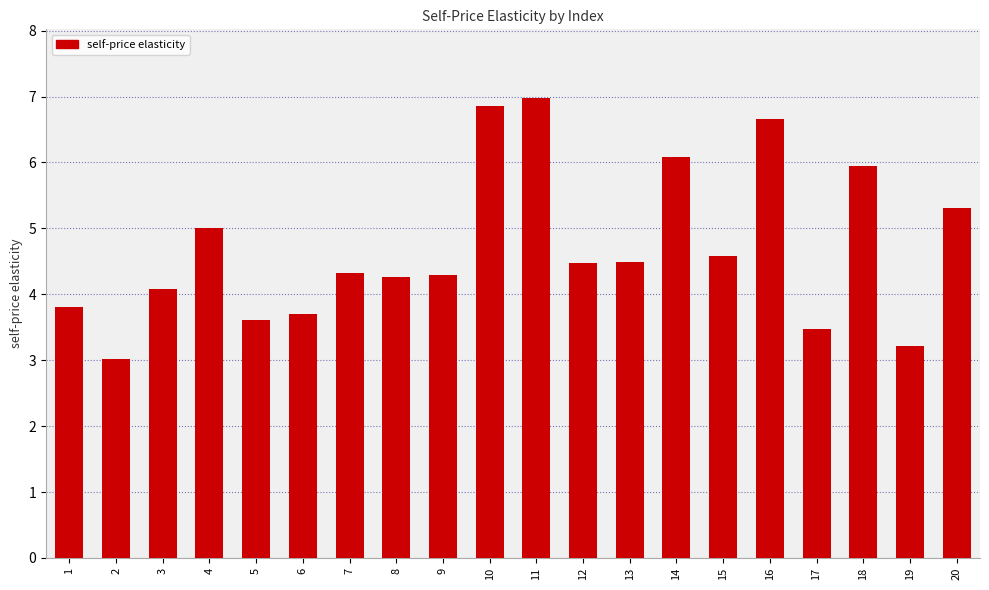

Reading left to right, what are all the values shown in this chart?

1=3.8	2=3.0	3=4.1	4=5.0	5=3.6	6=3.7	7=4.3	8=4.3	9=4.3	10=6.9	11=7.0	12=4.5	13=4.5	14=6.1	15=4.6	16=6.7	17=3.5	18=5.9	19=3.2	20=5.3